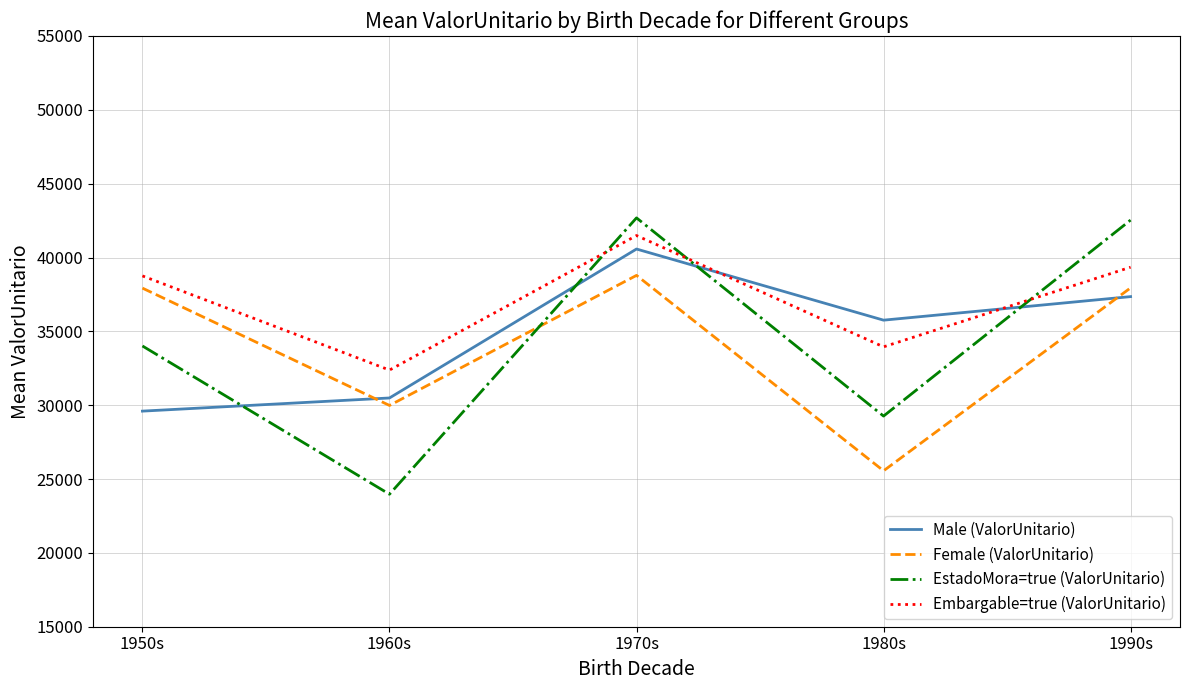

How many times do EstadoMora=true (ValorUnitario) and Embargable=true (ValorUnitario) cross each other?

3